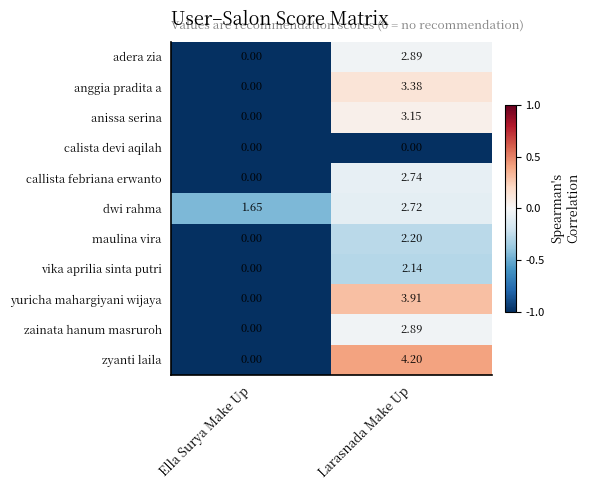

Rank the categories by vika aprilia sinta putri value from lowest to highest.

Ella Surya Make Up, Larasnada Make Up